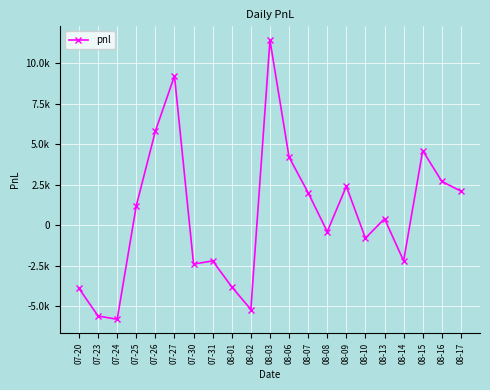

Is this an area chart (filled region under the line)?

No